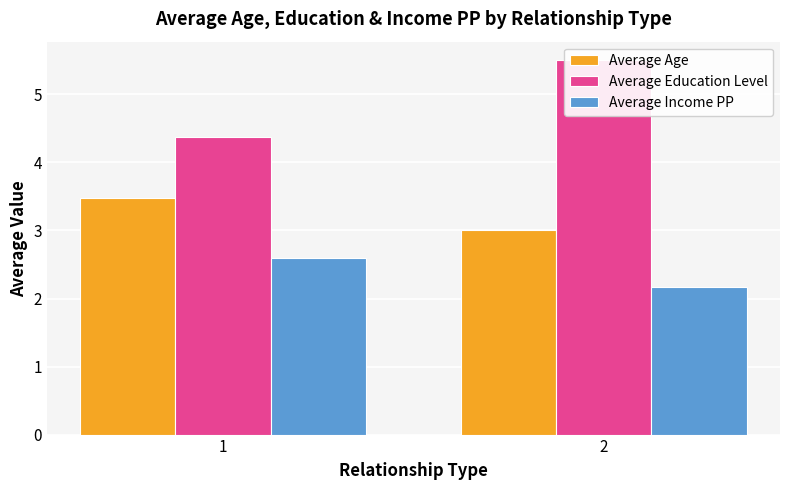

The Average Income PP series shows 2.6 at 1. True or false?

True